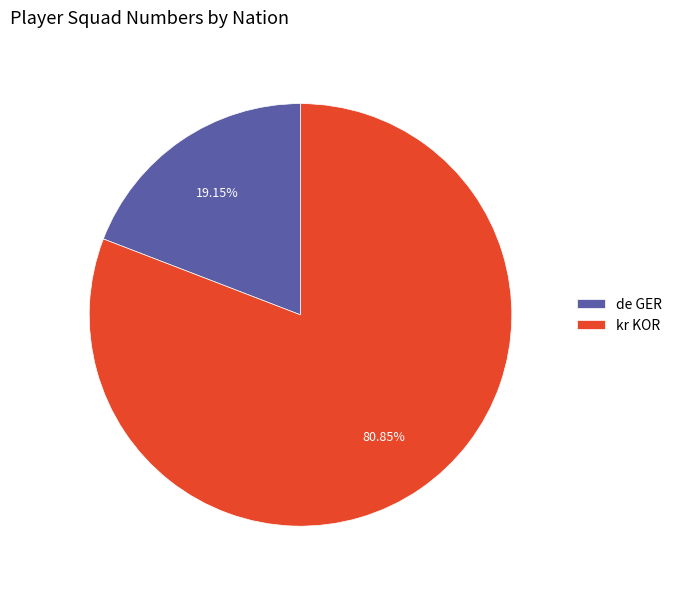

Count the number of slices in the pie.

2